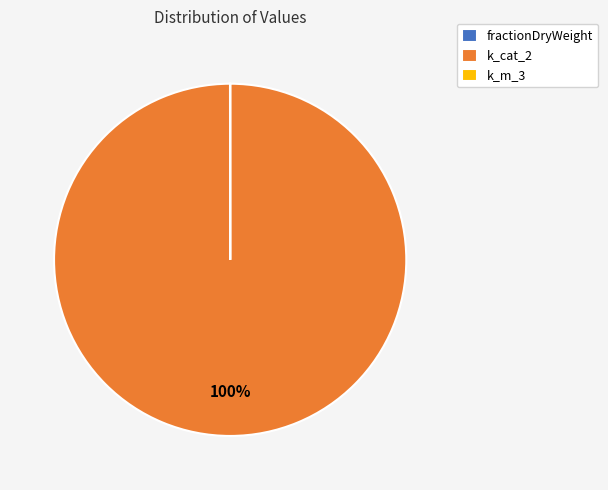

To the nearest percent, what portion does k_cat_2 represent?

100%